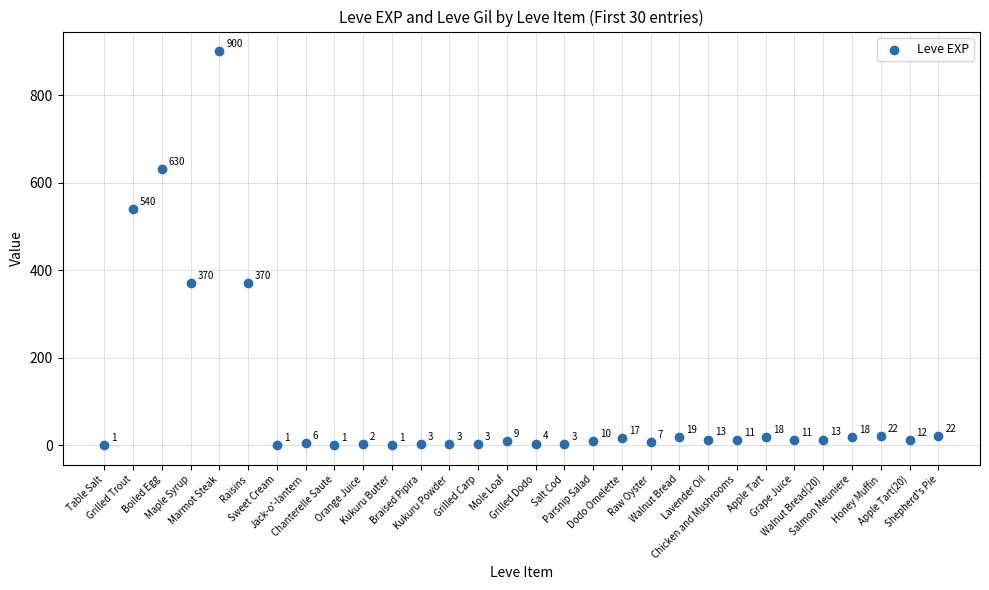

What is the range of Y values (max minus min)?

899